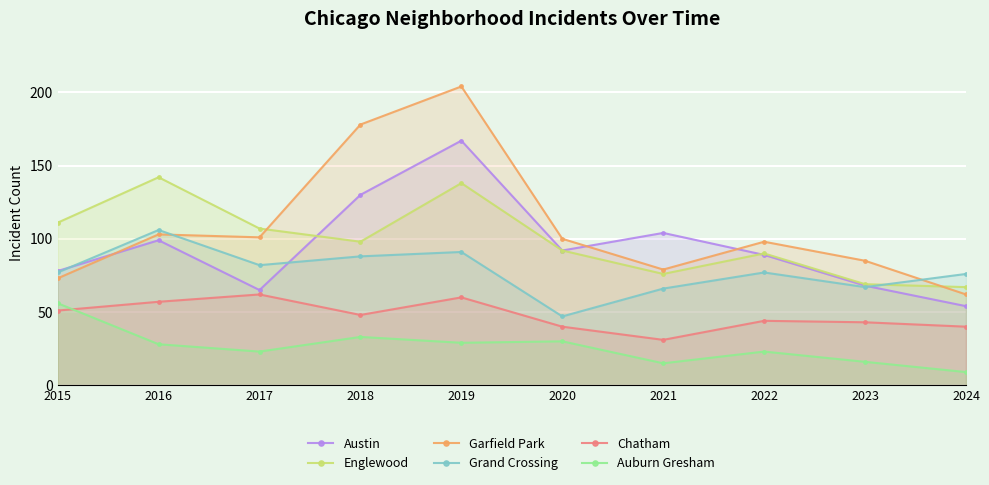

What is the spread (max minus min) of values at 2021?

89